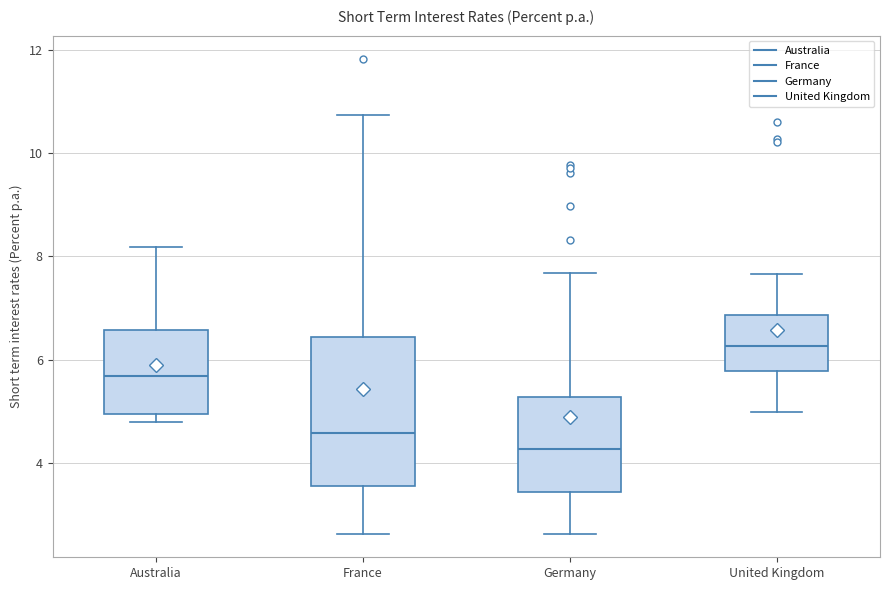

Where does the median line of the box for Germany sit on the y-axis? The values are not printed on the chart, so give them approximately, as read against the axis.

4.2